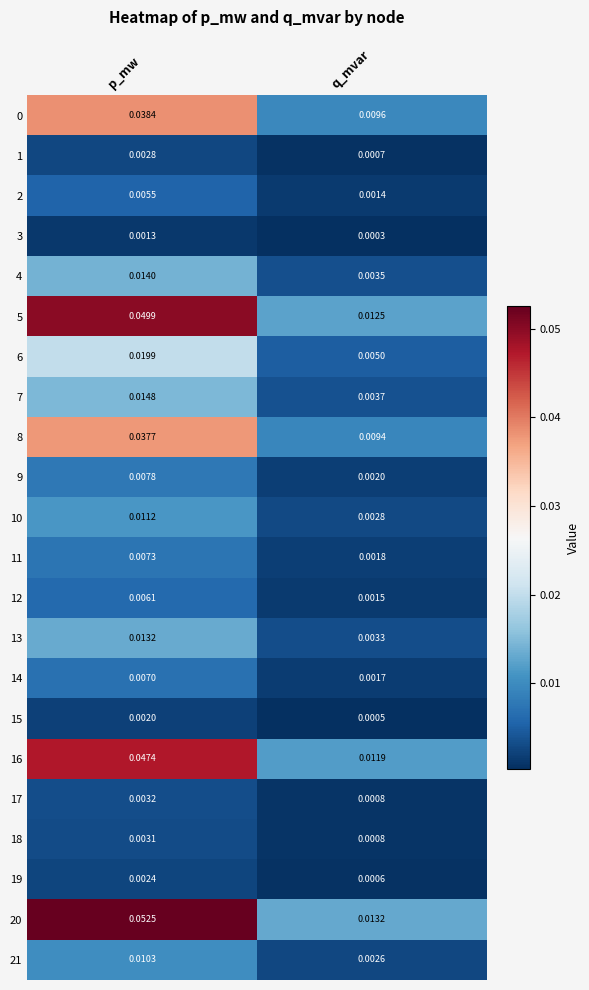

Which category has the lowest value in the 15 series?

q_mvar